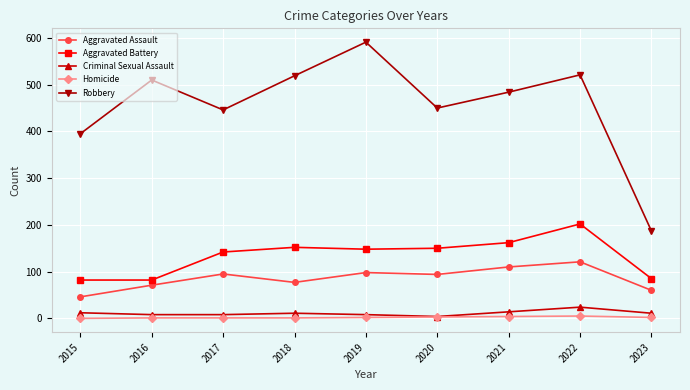

What is the sum of all Homicide values?

19